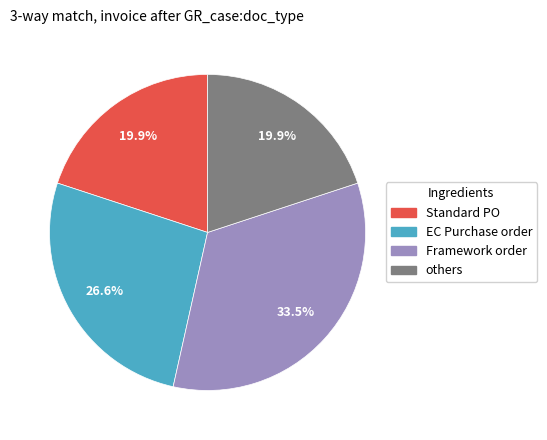

Is there a majority slice in this chart?

No